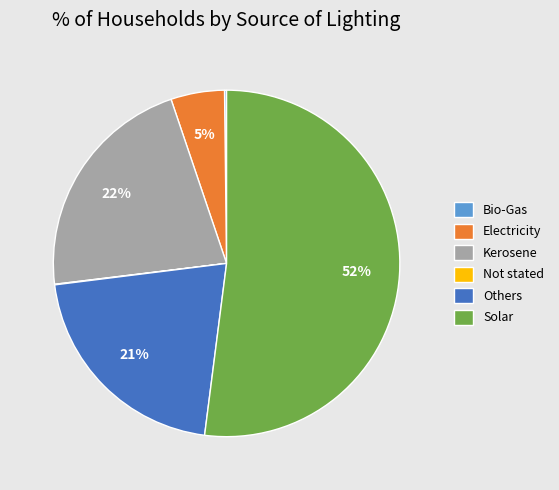

The Others slice represents 21% of the pie. True or false?

True